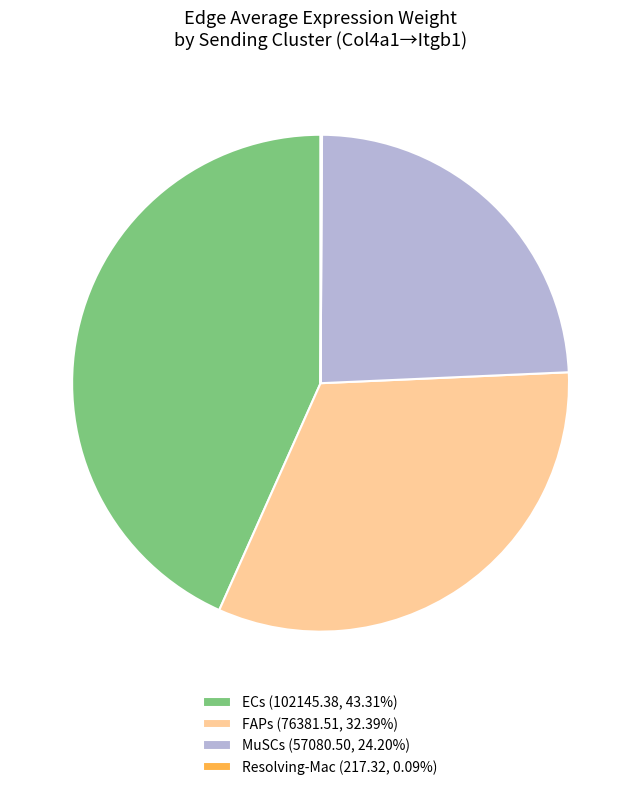

Is ECs (102145.38, 43.31%) the majority of the pie?

No